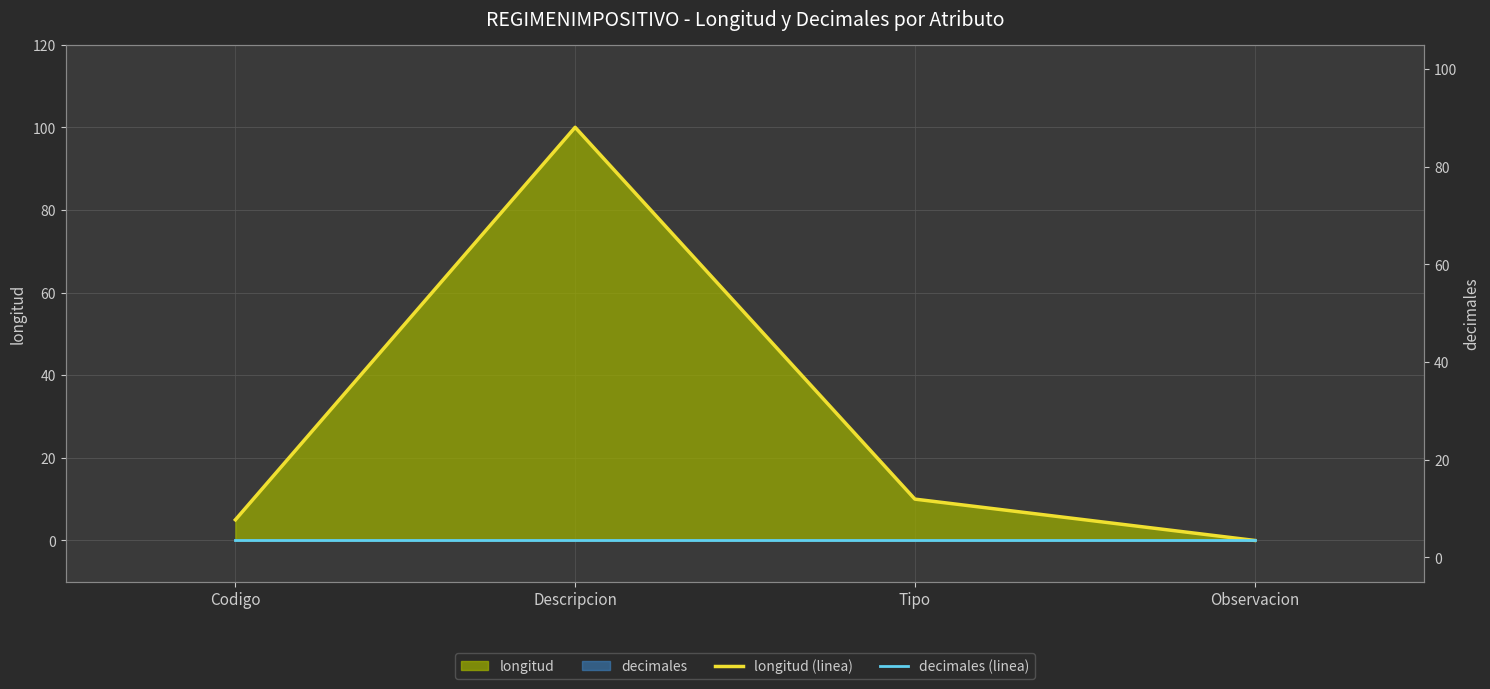

How many lines are shown in the chart?

2